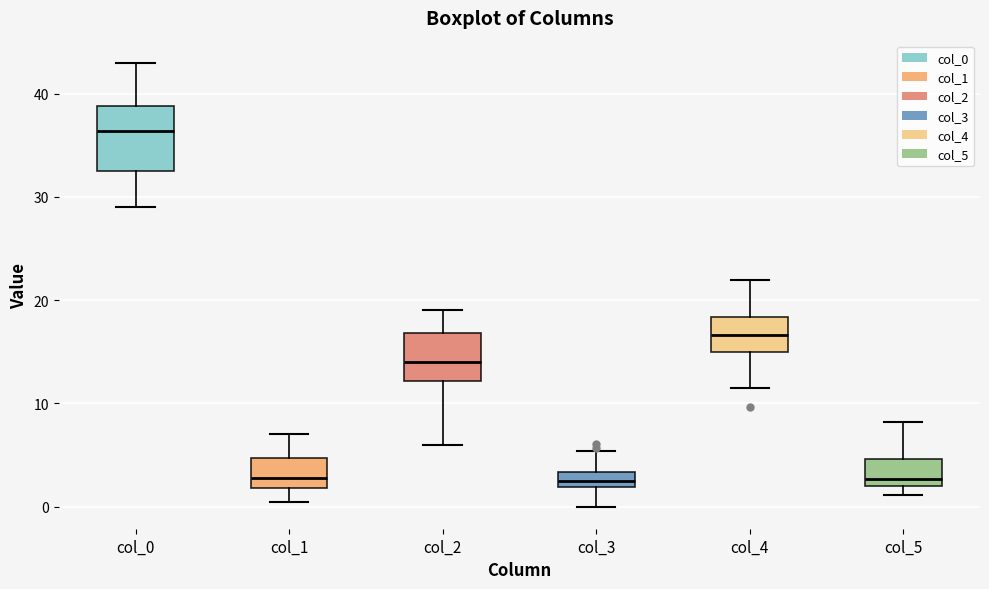

Comparing the boxes themselves (not the whiskers), which one is the tallest?

col_0